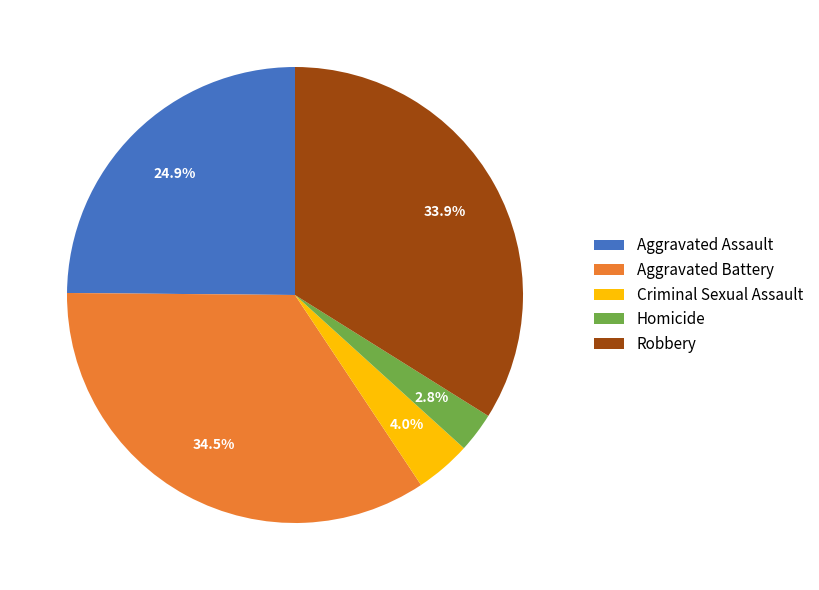

What percentage is NOT represented by Criminal Sexual Assault?

96.0%